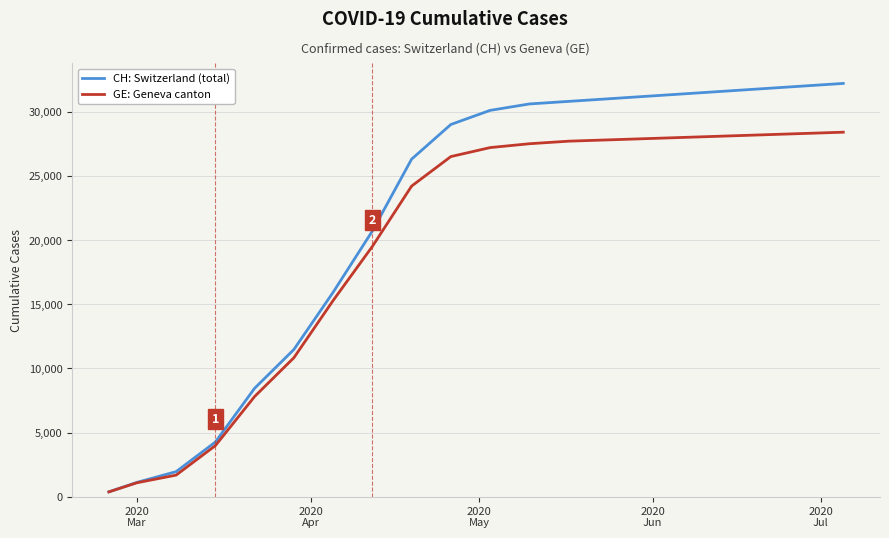

List the series in order of their peak value, lowest first.

GE: Geneva canton, CH: Switzerland (total)